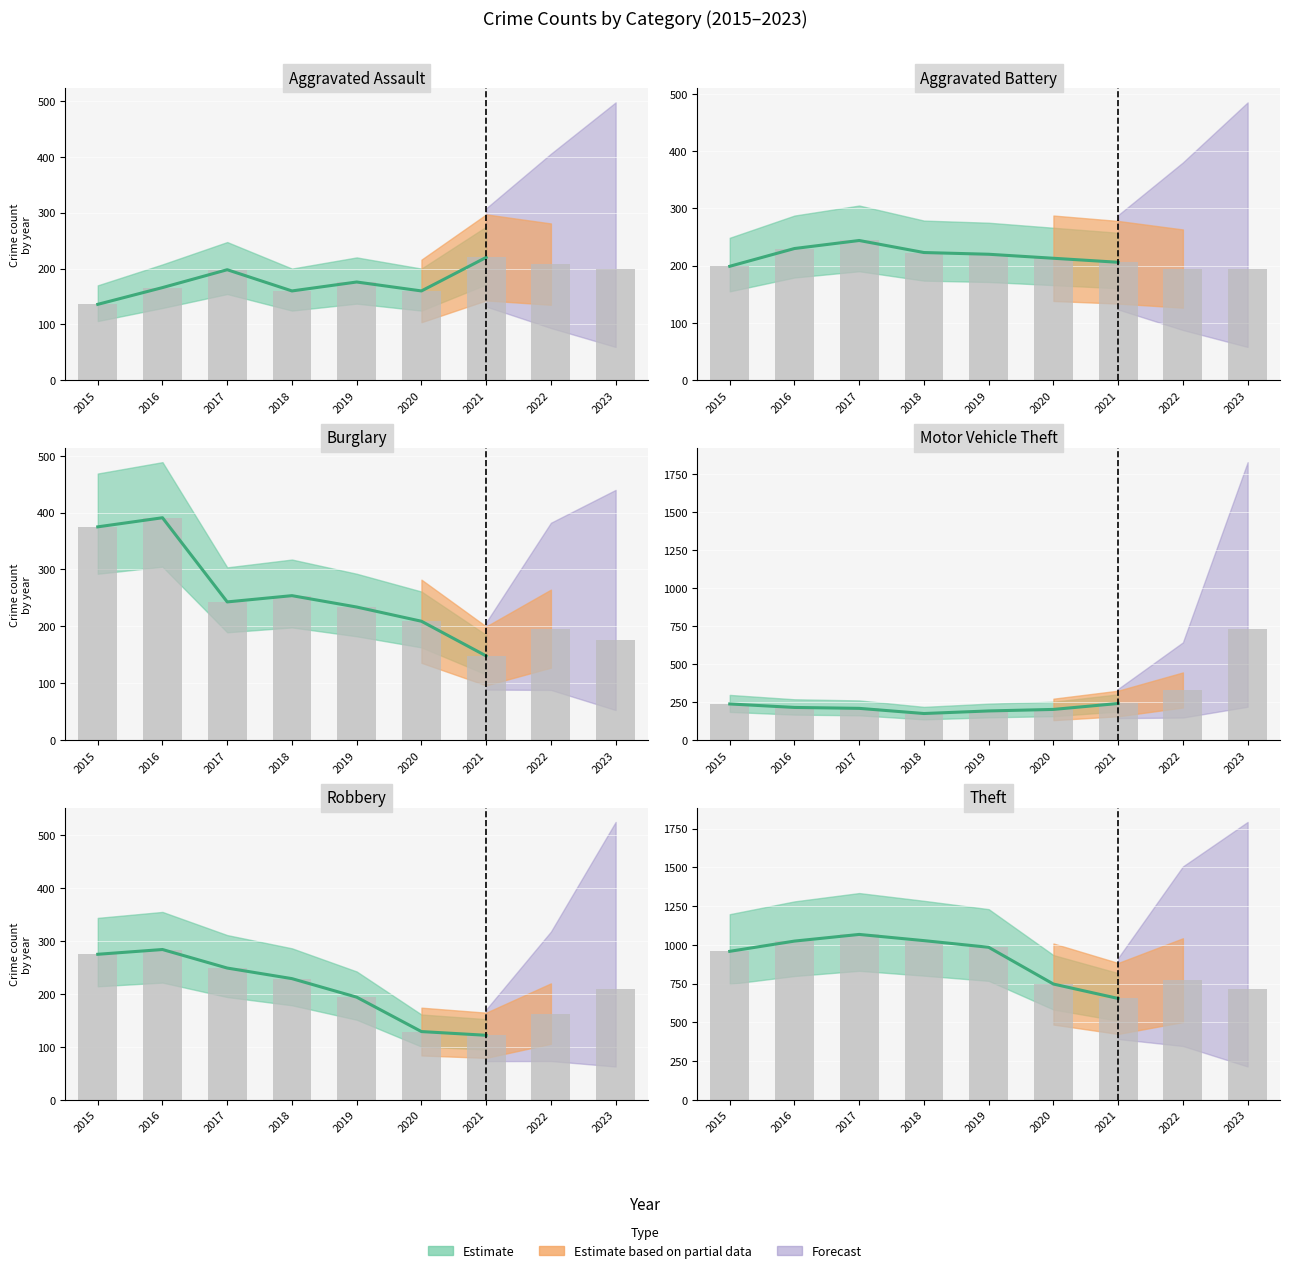

Count the number of categories in the chart.

9